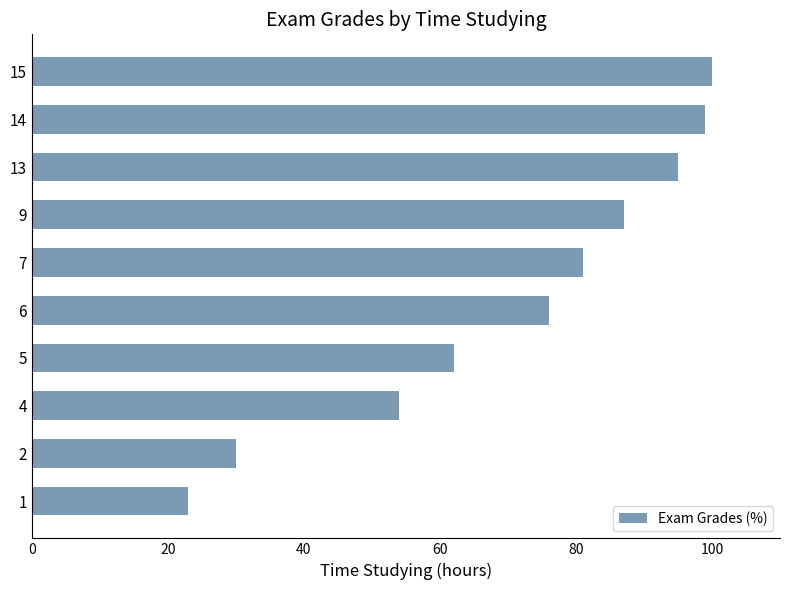

What is the smallest value displayed?

23